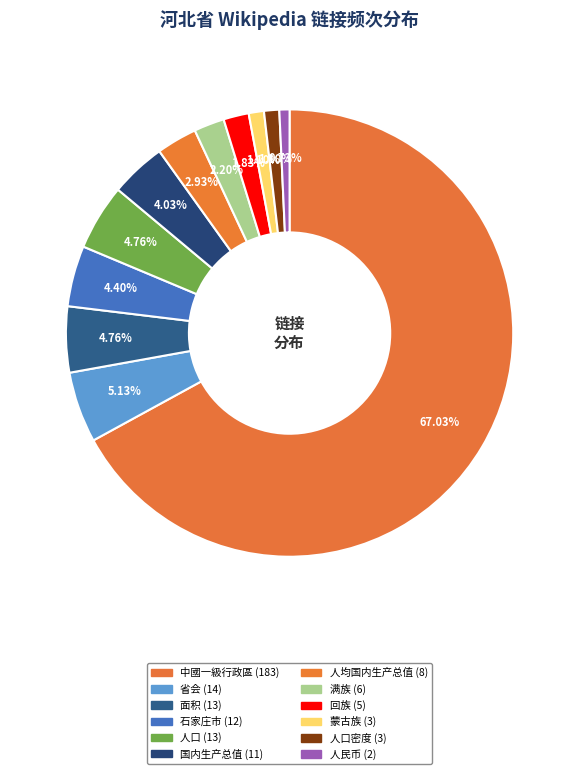

Which slice is the smallest?

人民币